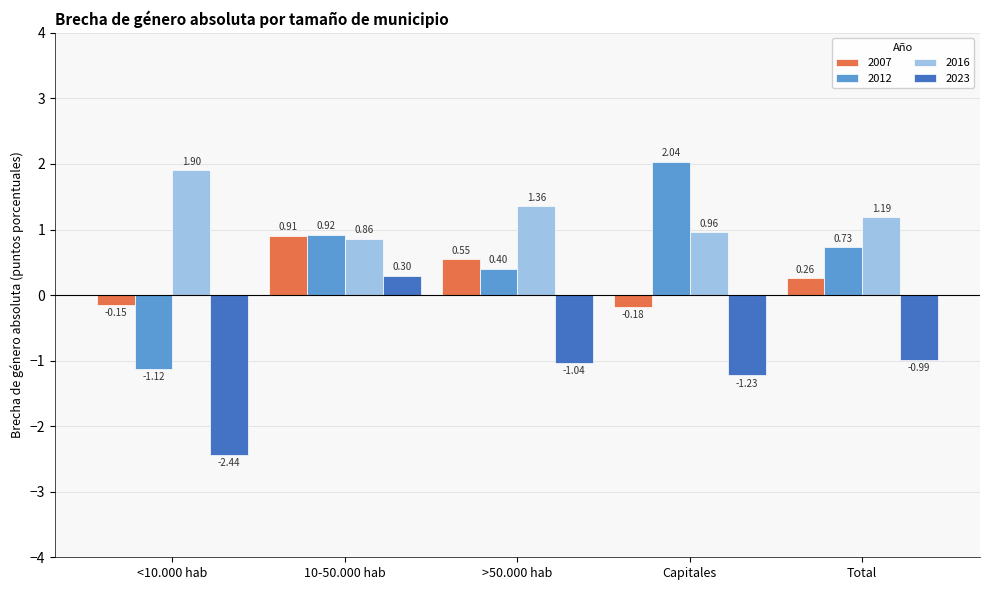

Which series has the largest total across all categories?

2016